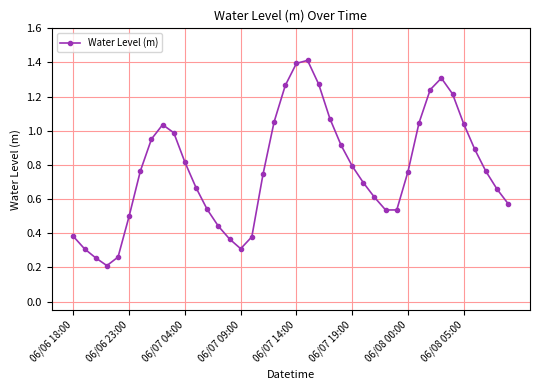

What is the maximum value shown in the chart?

1.4